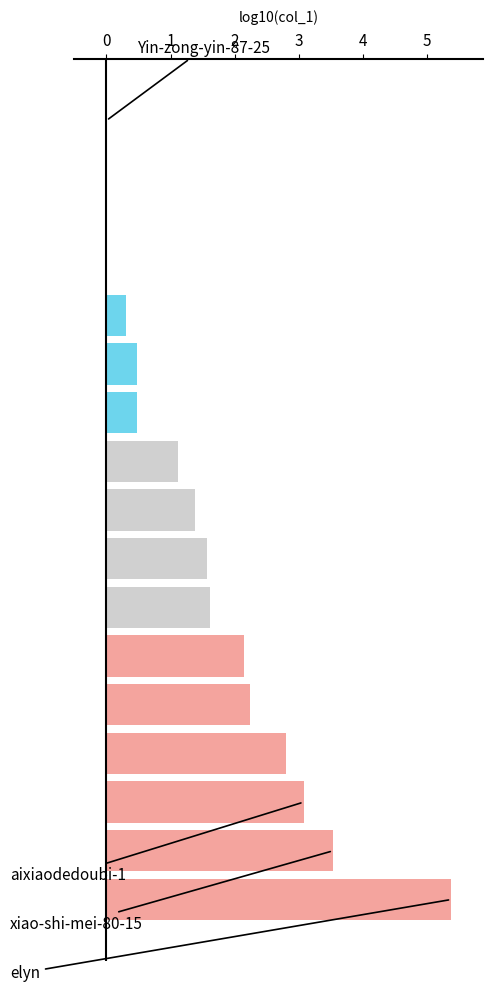

What is the maximum value shown in the chart?

5.4